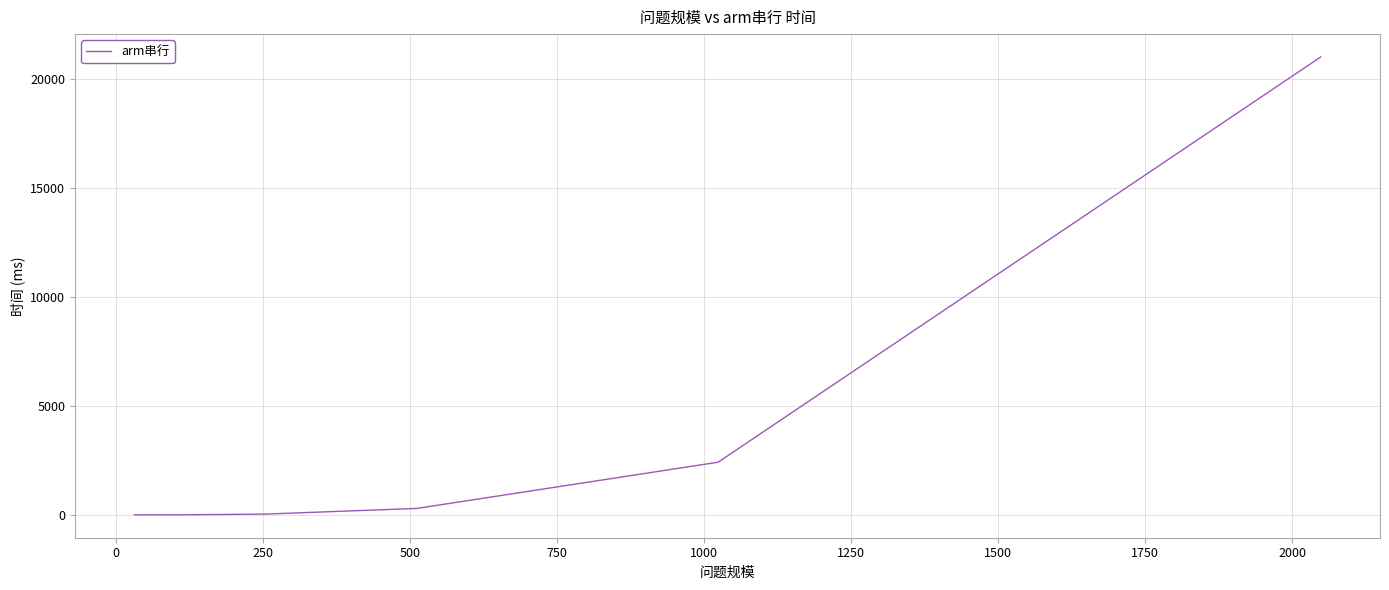

What is the average value?

3394.2